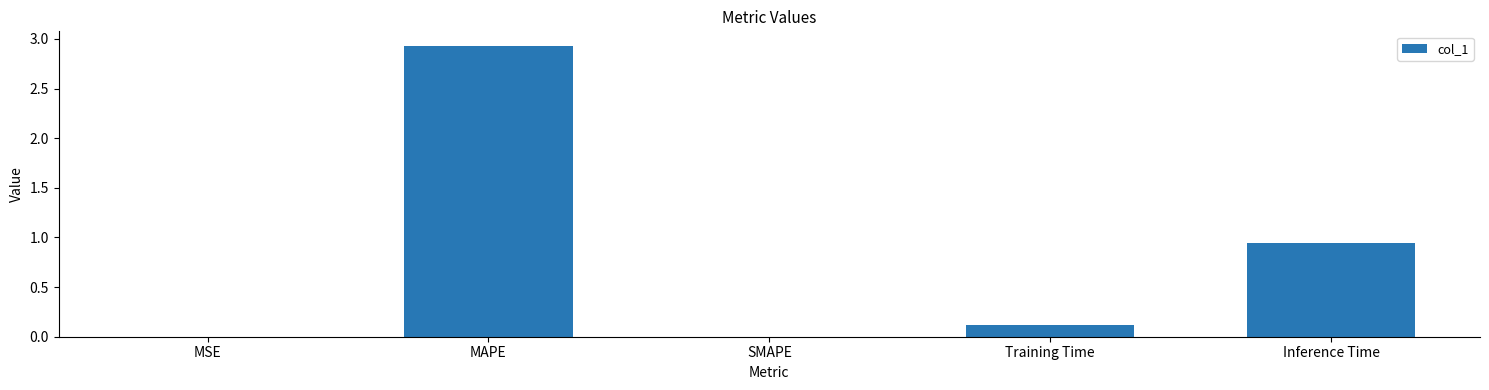

What is the sum of all values?

4.0